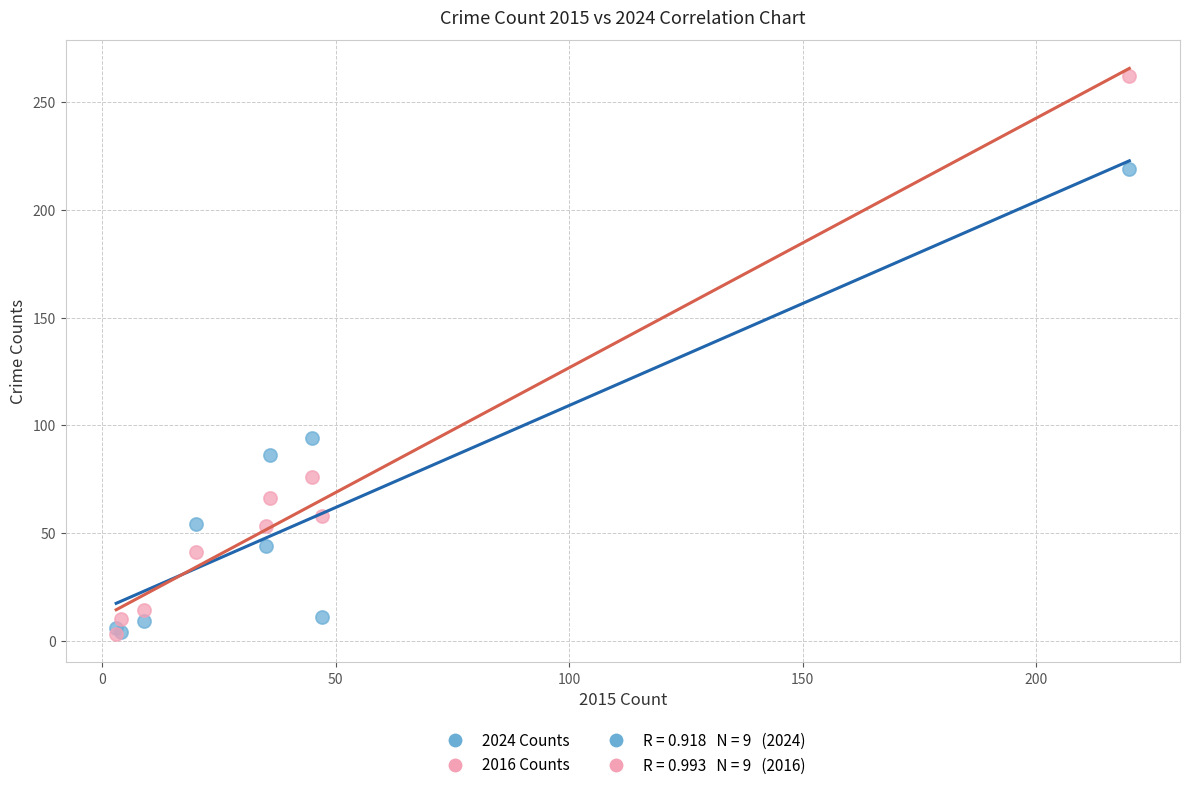

In the 2024 Counts series, what Y value is closest to 111?

94